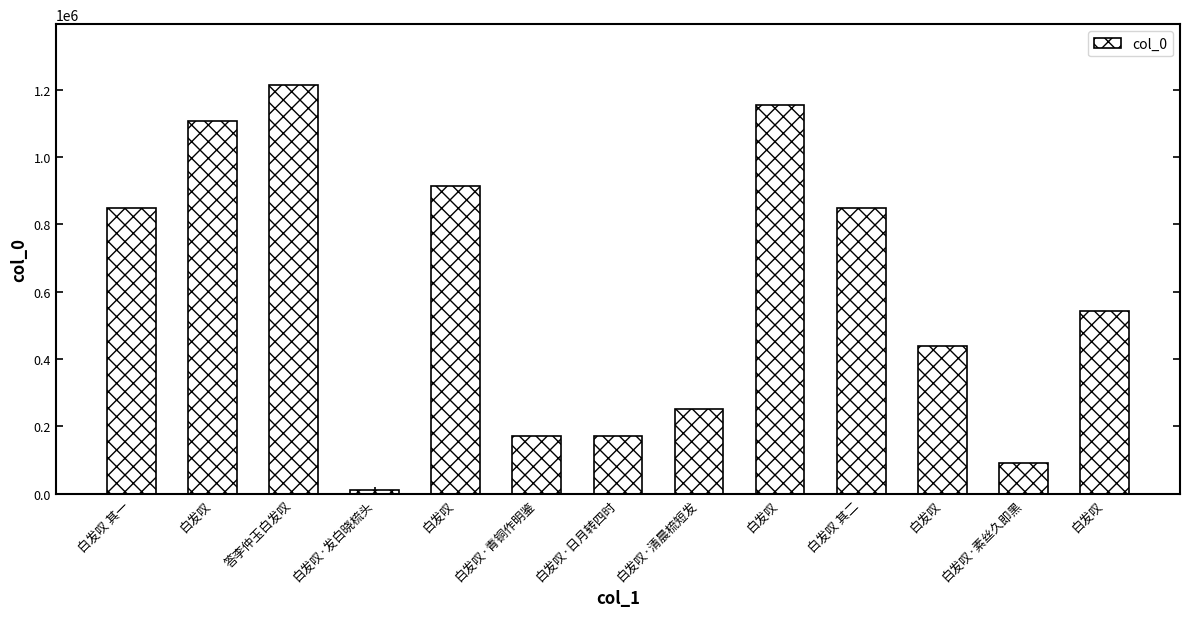

How many series are shown in this chart?

1